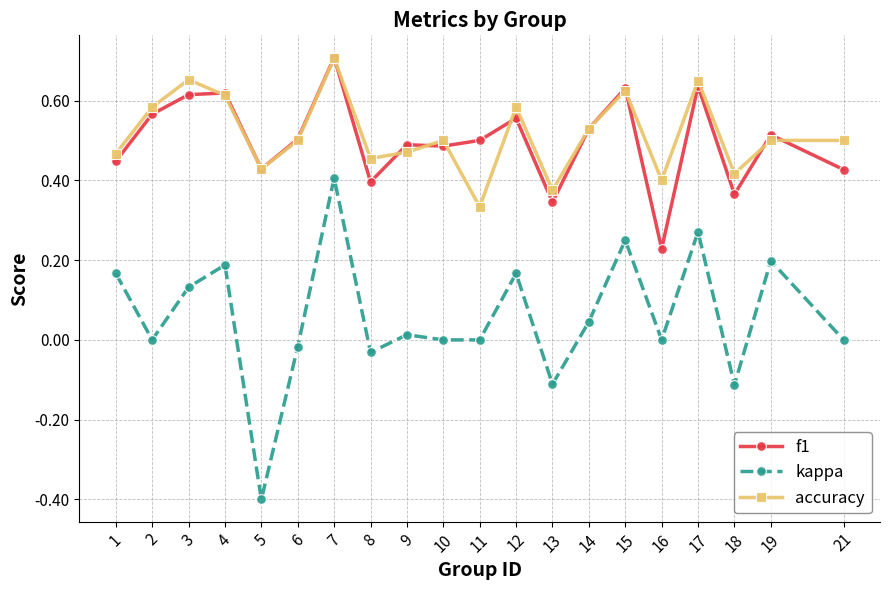

What is the total value across all series at 11?

0.8